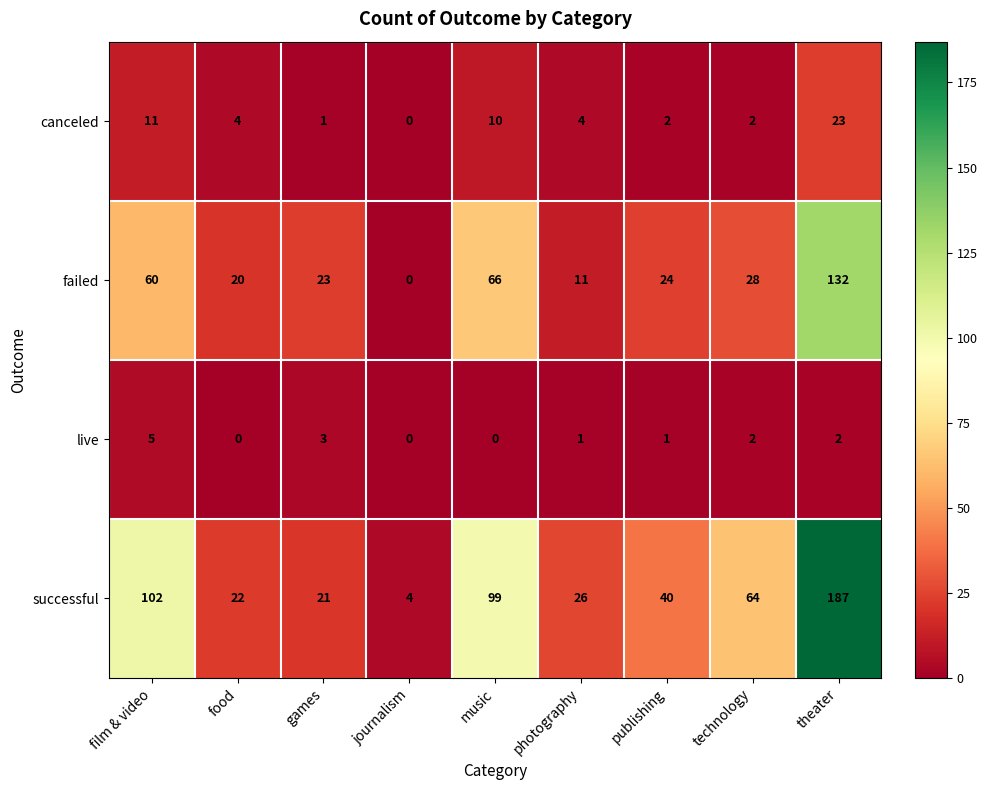

What is the total value across all series at technology?

96